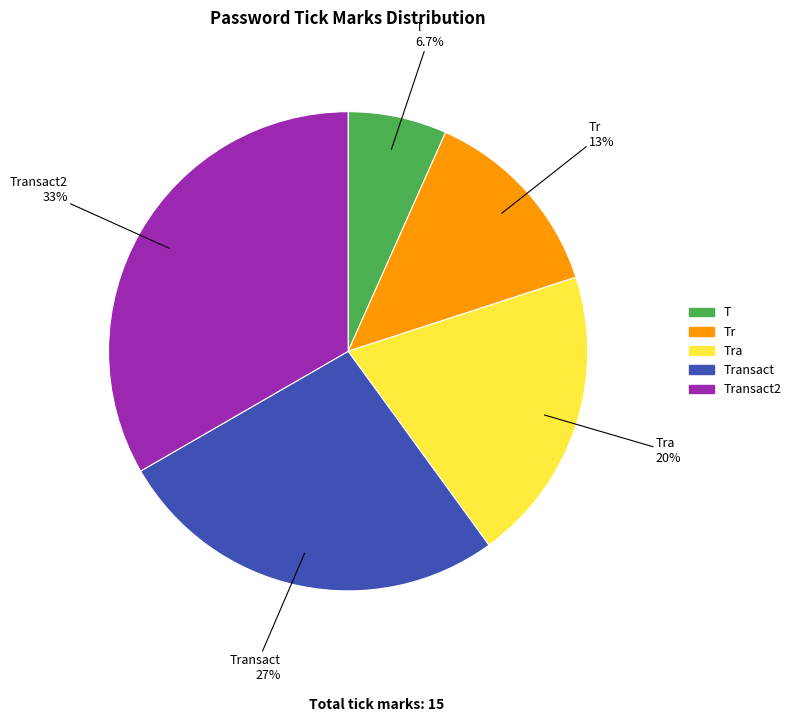

How many slices are in this pie chart?

5